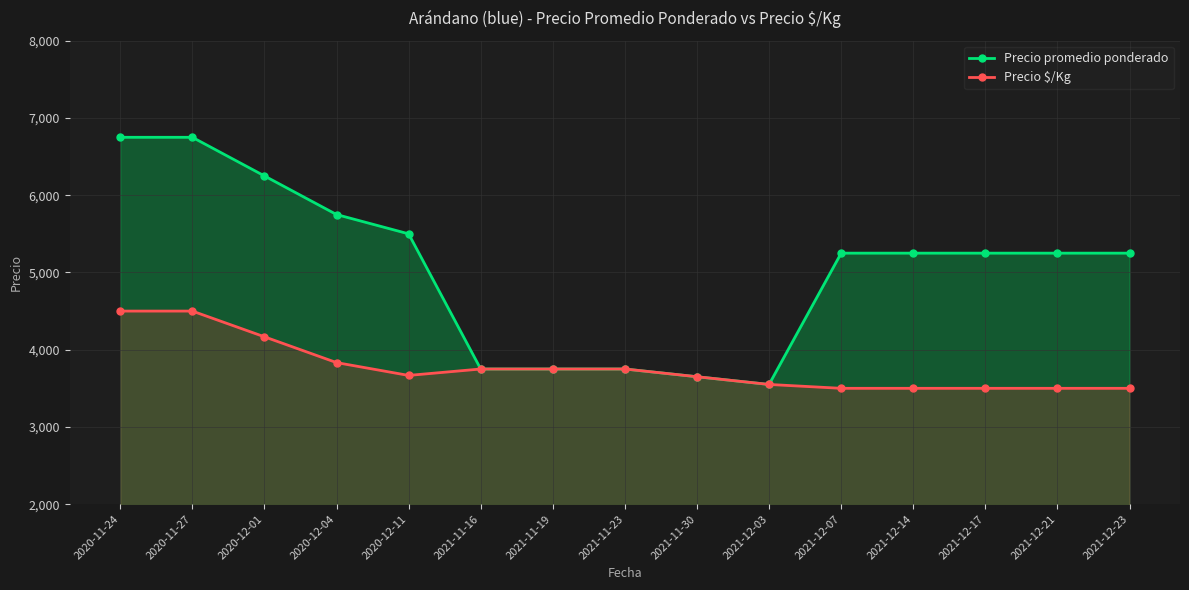

What is the label of the 12th point from the left?

2021-12-14